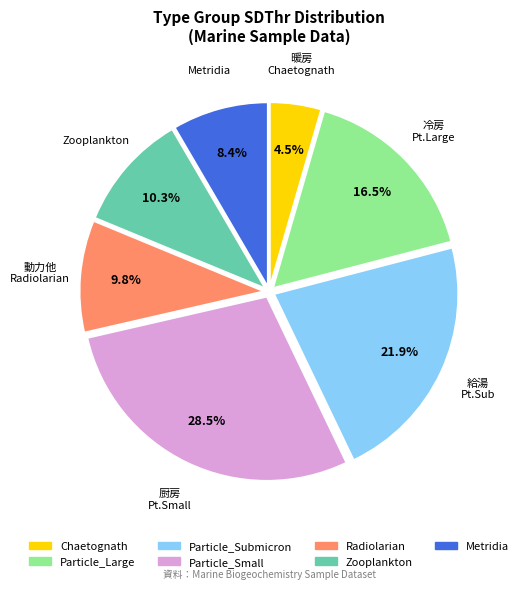

To the nearest percent, what is the difference between the largest and smallest slice percentages?

24%